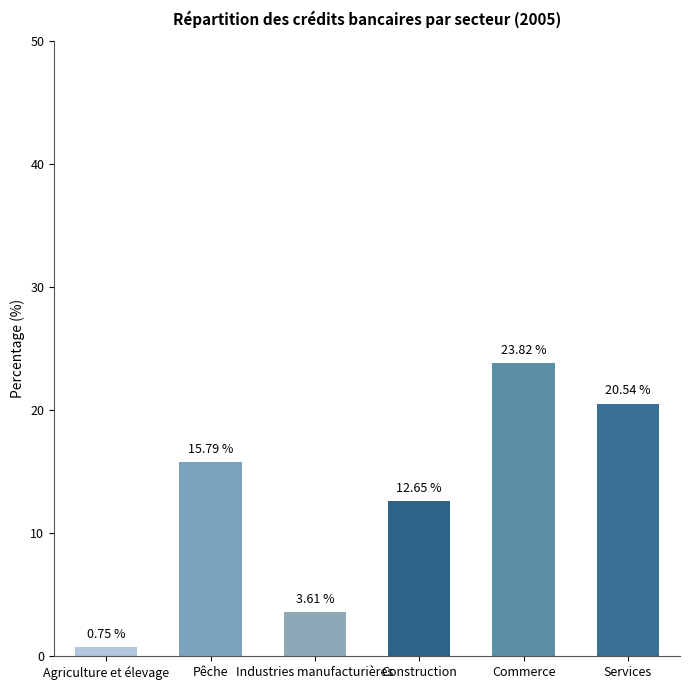

How many bars are there in total?

6